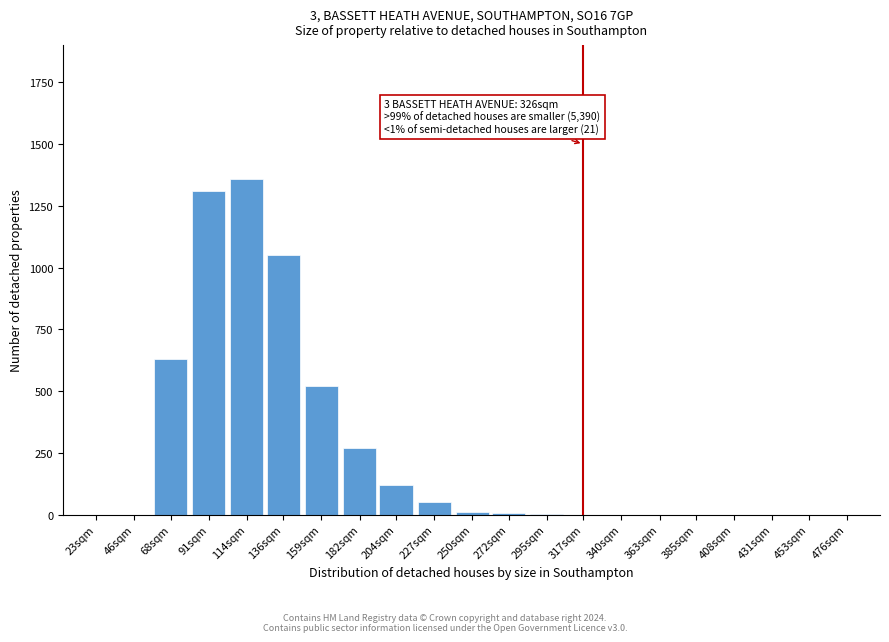

The value at 340sqm is 536. True or false?

False